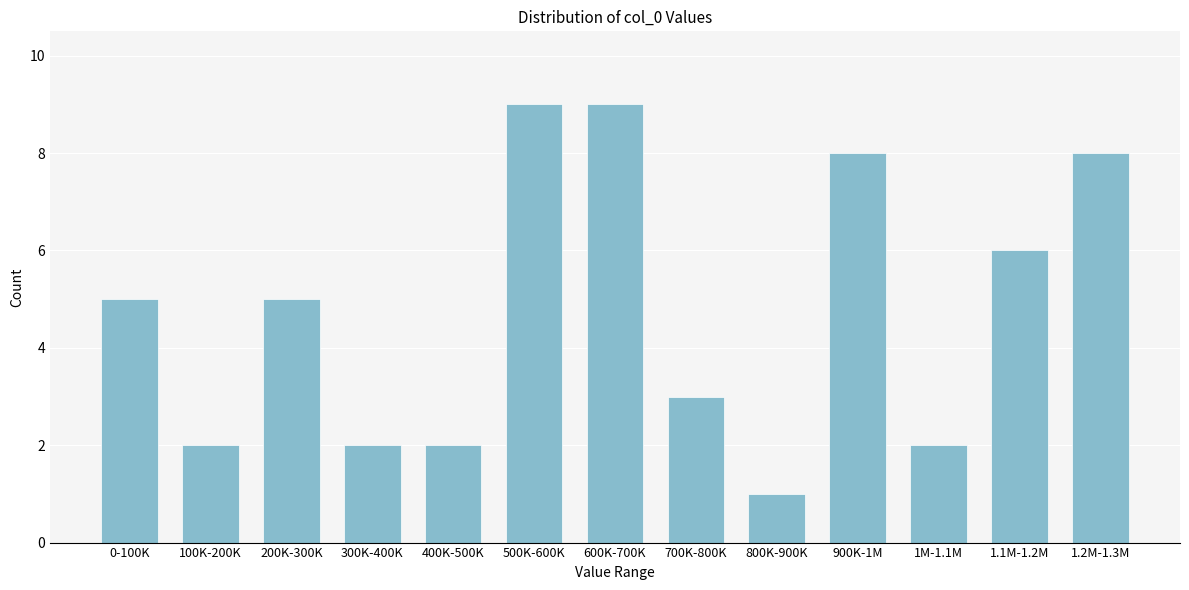

Reading left to right, extract all data points from this chart.

0-100K=5	100K-200K=2	200K-300K=5	300K-400K=2	400K-500K=2	500K-600K=9	600K-700K=9	700K-800K=3	800K-900K=1	900K-1M=8	1M-1.1M=2	1.1M-1.2M=6	1.2M-1.3M=8